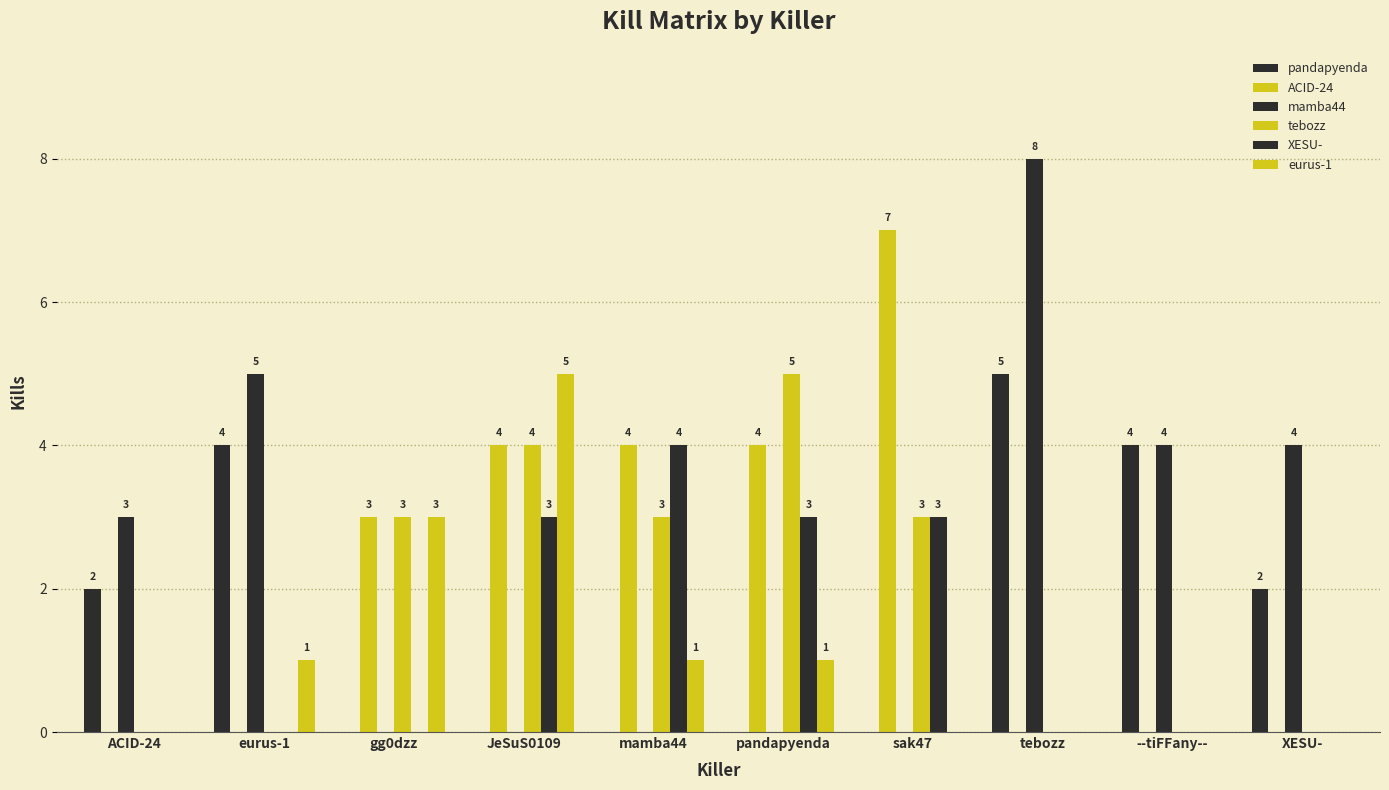

Reading left to right, what are all the values shown in this chart?

pandapyenda: ACID-24=2	eurus-1=4	gg0dzz=0	JeSuS0109=0	mamba44=0	pandapyenda=0	sak47=0	tebozz=5	--tiFFany--=4	XESU-=2
ACID-24: ACID-24=0	eurus-1=0	gg0dzz=3	JeSuS0109=4	mamba44=4	pandapyenda=4	sak47=7	tebozz=0	--tiFFany--=0	XESU-=0
mamba44: ACID-24=3	eurus-1=5	gg0dzz=0	JeSuS0109=0	mamba44=0	pandapyenda=0	sak47=0	tebozz=8	--tiFFany--=4	XESU-=4
tebozz: ACID-24=0	eurus-1=0	gg0dzz=3	JeSuS0109=4	mamba44=3	pandapyenda=5	sak47=3	tebozz=0	--tiFFany--=0	XESU-=0
XESU-: ACID-24=0	eurus-1=0	gg0dzz=0	JeSuS0109=3	mamba44=4	pandapyenda=3	sak47=3	tebozz=0	--tiFFany--=0	XESU-=0
eurus-1: ACID-24=0	eurus-1=1	gg0dzz=3	JeSuS0109=5	mamba44=1	pandapyenda=1	sak47=0	tebozz=0	--tiFFany--=0	XESU-=0